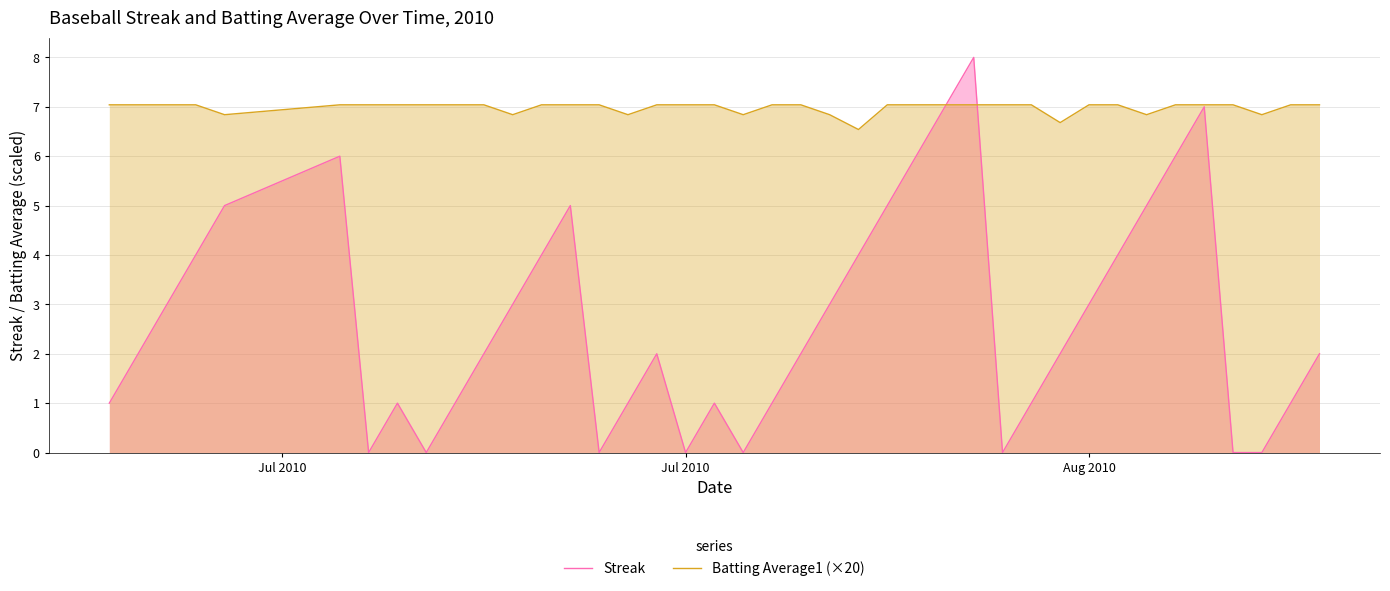

Rank the series by their maximum value, from highest to lowest.

Streak, Batting Average1 (×20)